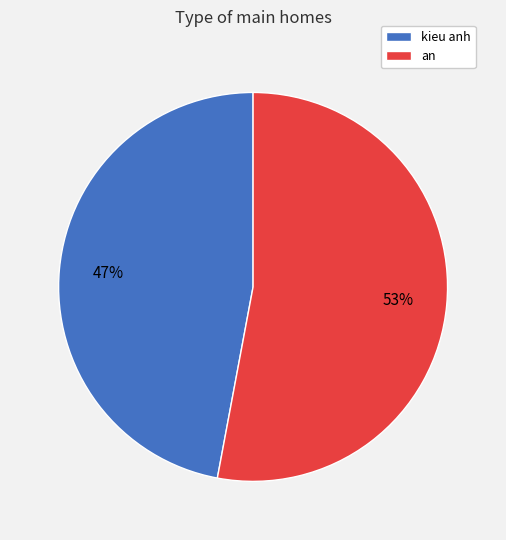

Do kieu anh and an together represent more than half of the pie?

Yes